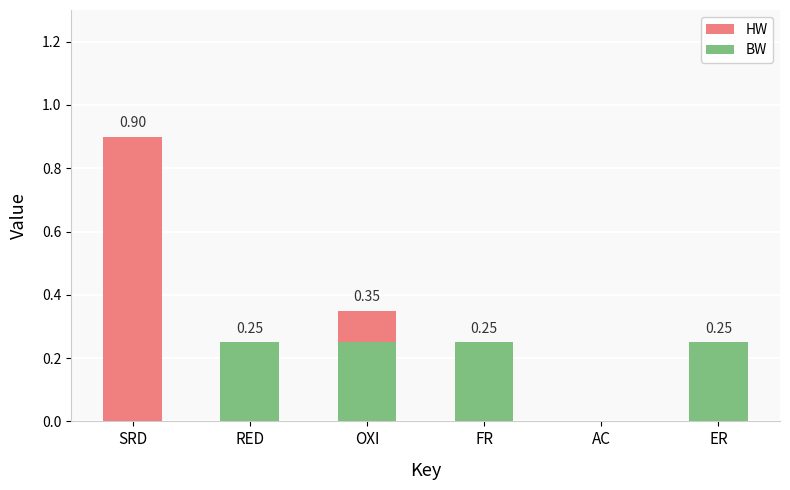

What is the sum of all BW values?

1.0